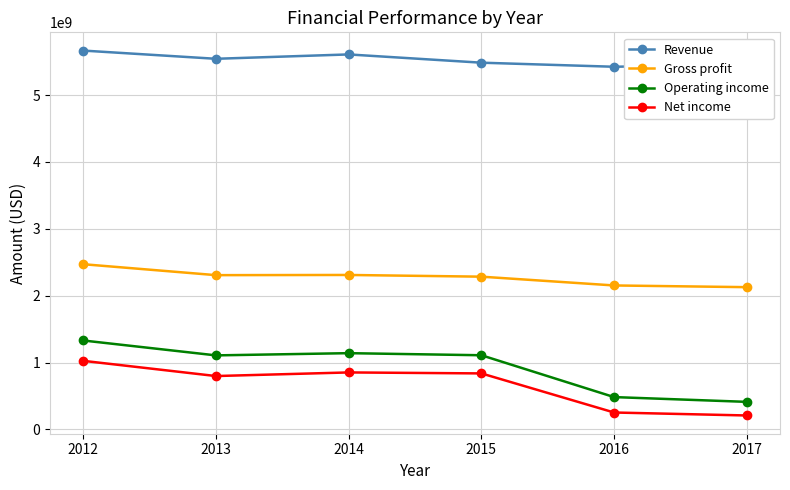

The value of Revenue at 2014 is 8006261545. True or false?

False